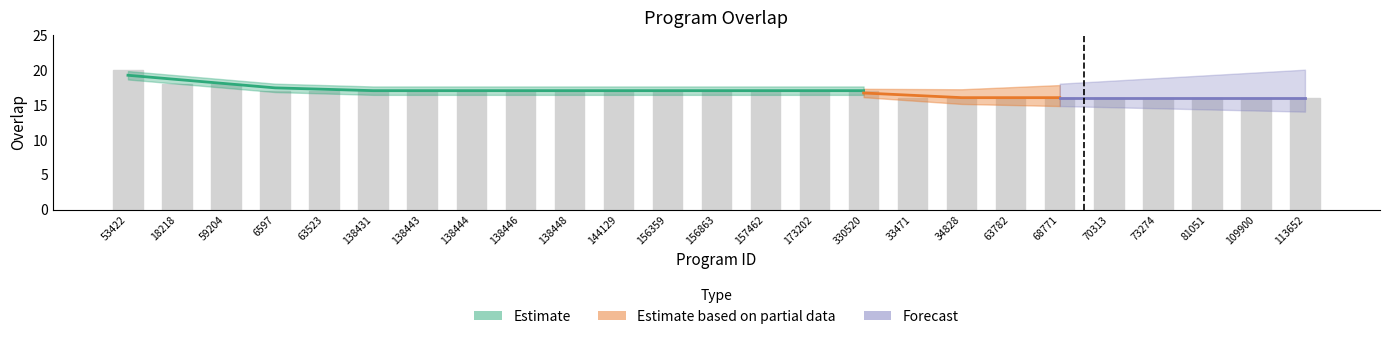

How many data points are above 17?

3